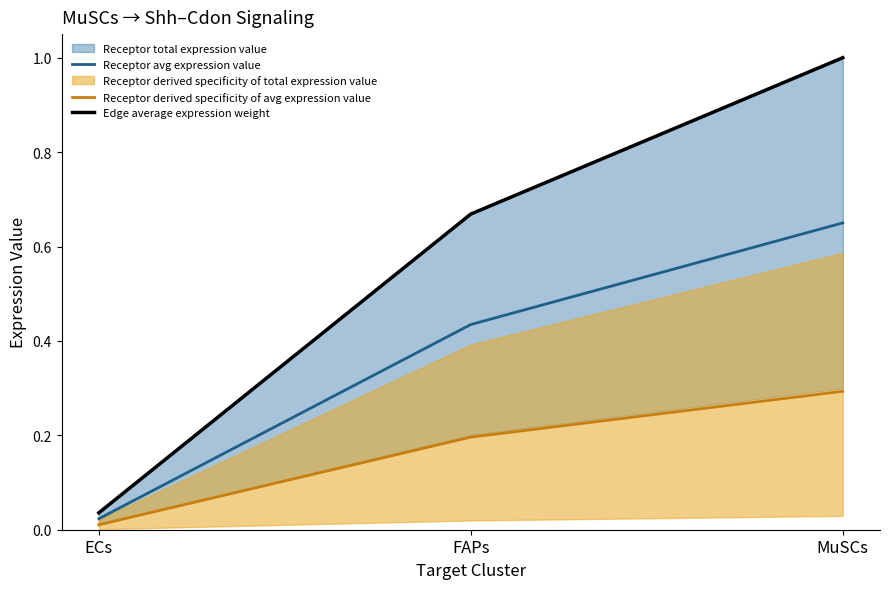

At which label is Receptor derived specificity of avg expression value closest to 0?

ECs